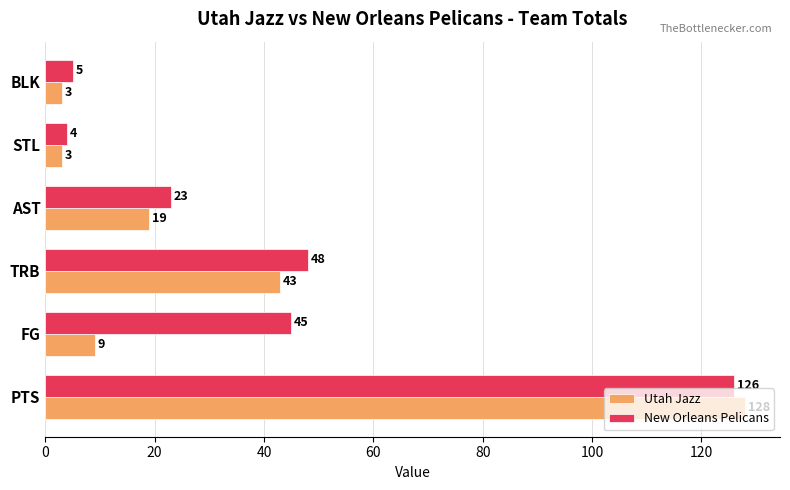

What is the difference between the highest and lowest values at FG?

36